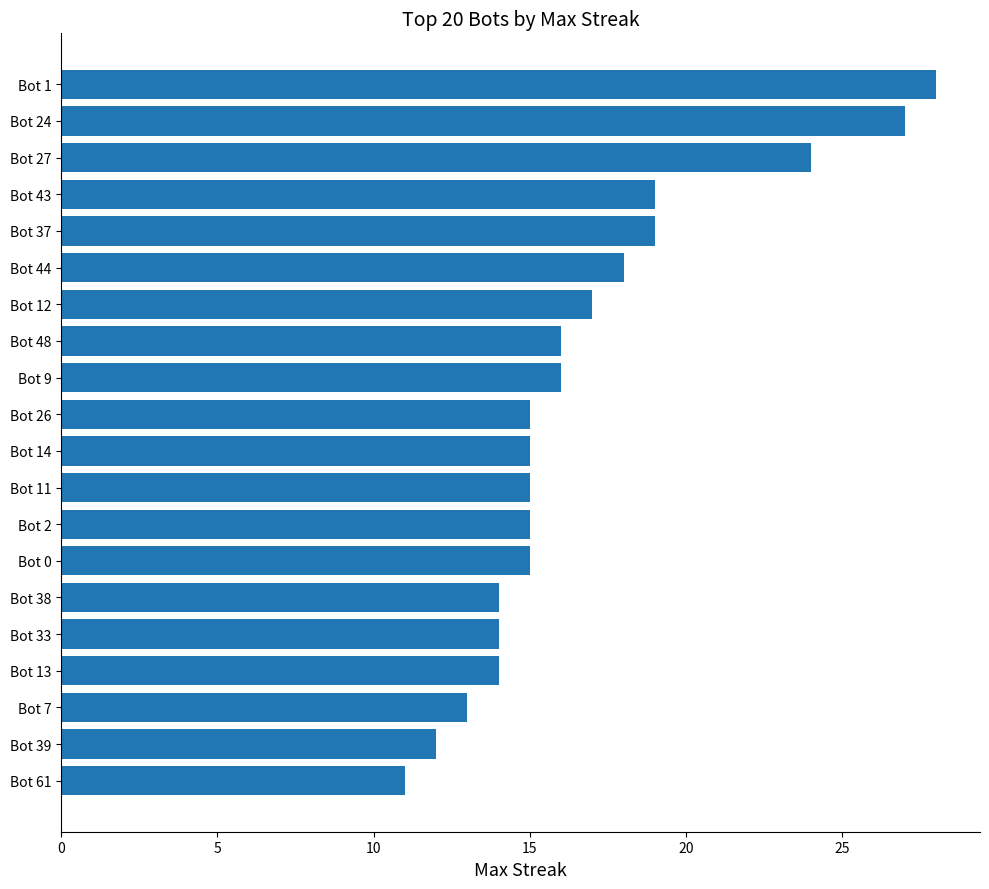

Which category has the lowest value across all series?

Bot 61